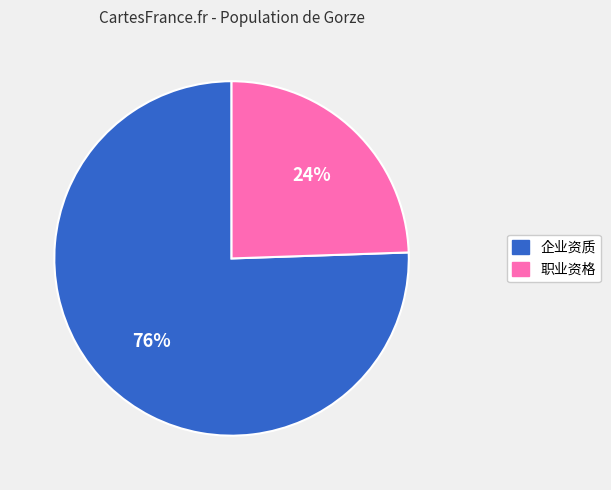

What percentage is the 职业资格 slice, to the nearest percent?

24%